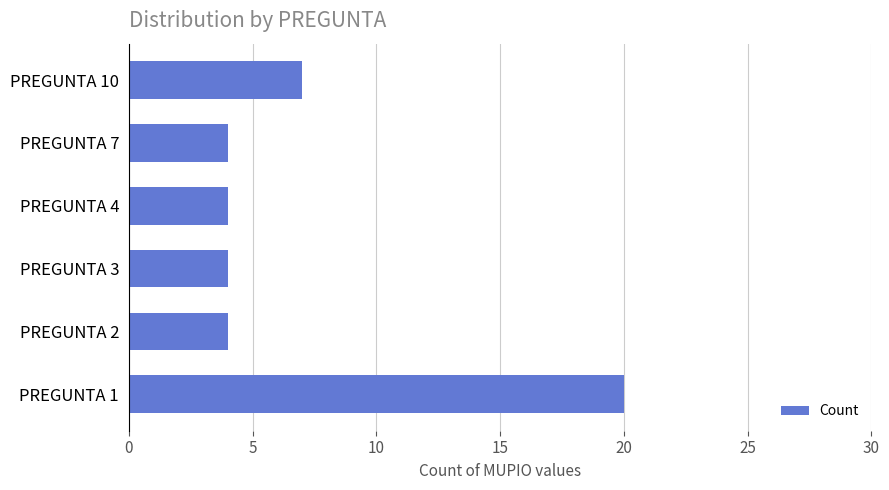

Does the chart contain stacked bars?

No